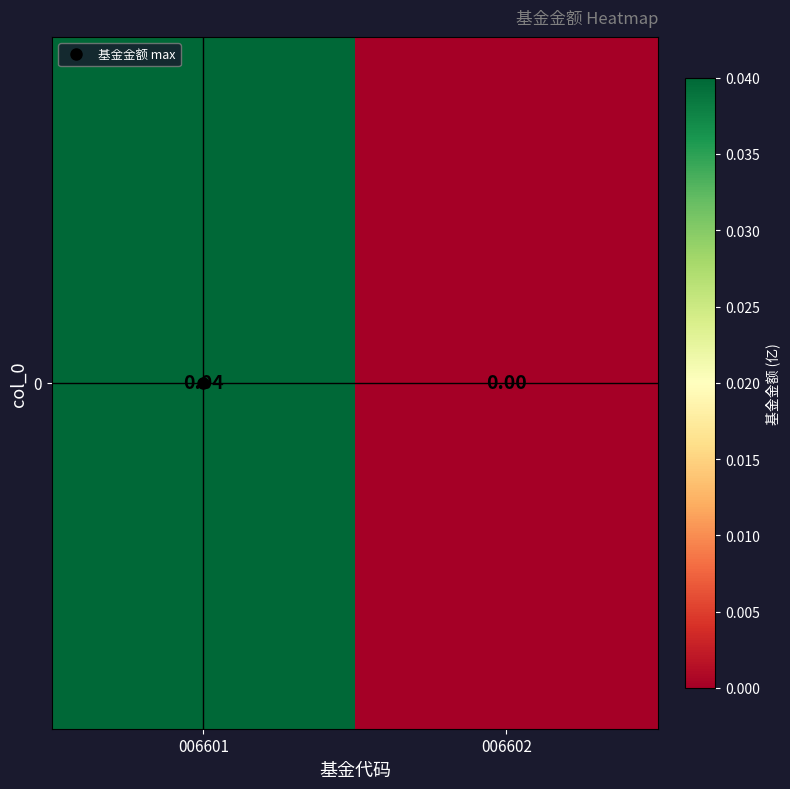

Which label corresponds to the smallest value in the chart?

006602